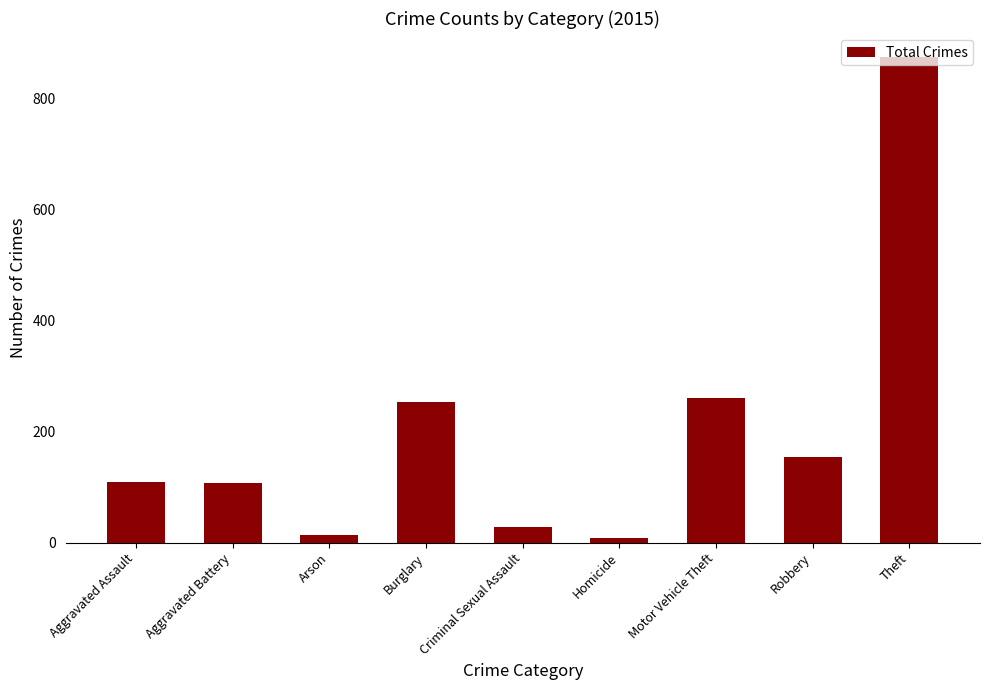

Approximately how many times larger is the value at Homicide compared to Criminal Sexual Assault?

0.3